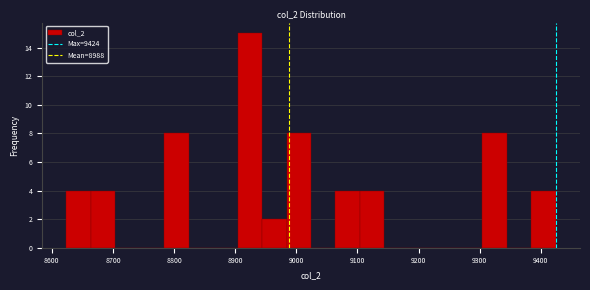

Reading left to right, list every bar in this chart as the range it spans on the x-axis followed by its height. Neither the bar edges nor the heights are printed on the chart, so give them approximately, as read against the axes.

8624 to 8664: 4
8664 to 8704: 4
8704 to 8744: 0
8744 to 8784: 0
8784 to 8824: 8
8824 to 8864: 0
8864 to 8904: 0
8904 to 8944: 15
8944 to 8984: 2
8984 to 9024: 8
9024 to 9064: 0
9064 to 9104: 4
9104 to 9144: 4
9144 to 9184: 0
9184 to 9224: 0
9224 to 9264: 0
9264 to 9304: 0
9304 to 9344: 8
9344 to 9384: 0
9384 to 9424: 4